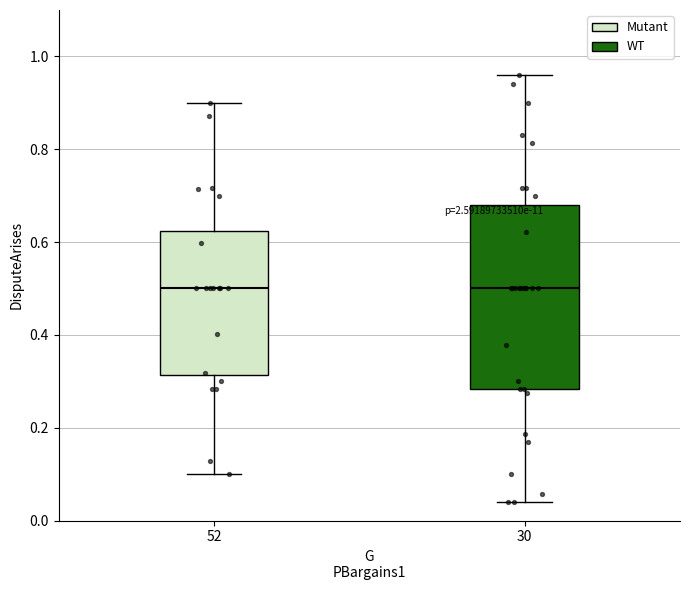

Comparing the boxes themselves (not the whiskers), which one is the tallest?

30